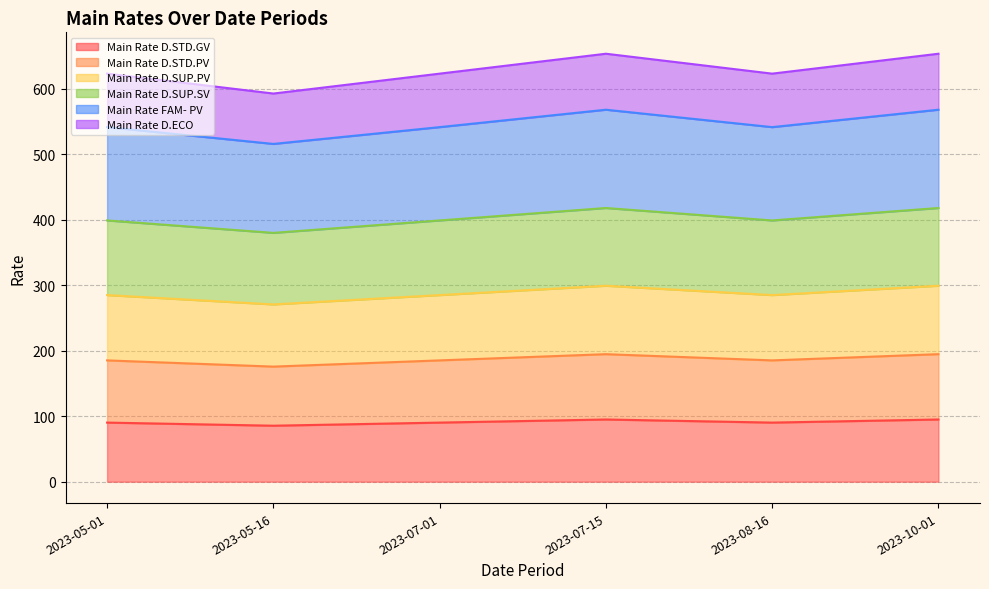

Reading left to right, transcribe all the data shown in this chart.

Main Rate D.STD.GV: 2023-05-01=90.2	2023-05-16=85.5	2023-07-01=90.2	2023-07-15=95.0	2023-08-16=90.2	2023-10-01=95.0
Main Rate D.STD.PV: 2023-05-01=185.2	2023-05-16=175.8	2023-07-01=185.2	2023-07-15=194.8	2023-08-16=185.2	2023-10-01=194.8
Main Rate D.SUP.PV: 2023-05-01=285.0	2023-05-16=270.8	2023-07-01=285.0	2023-07-15=299.2	2023-08-16=285.0	2023-10-01=299.2
Main Rate D.SUP.SV: 2023-05-01=399.0	2023-05-16=380.0	2023-07-01=399.0	2023-07-15=418.0	2023-08-16=399.0	2023-10-01=418.0
Main Rate FAM- PV: 2023-05-01=541.5	2023-05-16=515.9	2023-07-01=541.5	2023-07-15=568.1	2023-08-16=541.5	2023-10-01=568.1
Main Rate D.ECO: 2023-05-01=623.2	2023-05-16=592.8	2023-07-01=623.2	2023-07-15=653.6	2023-08-16=623.2	2023-10-01=653.6